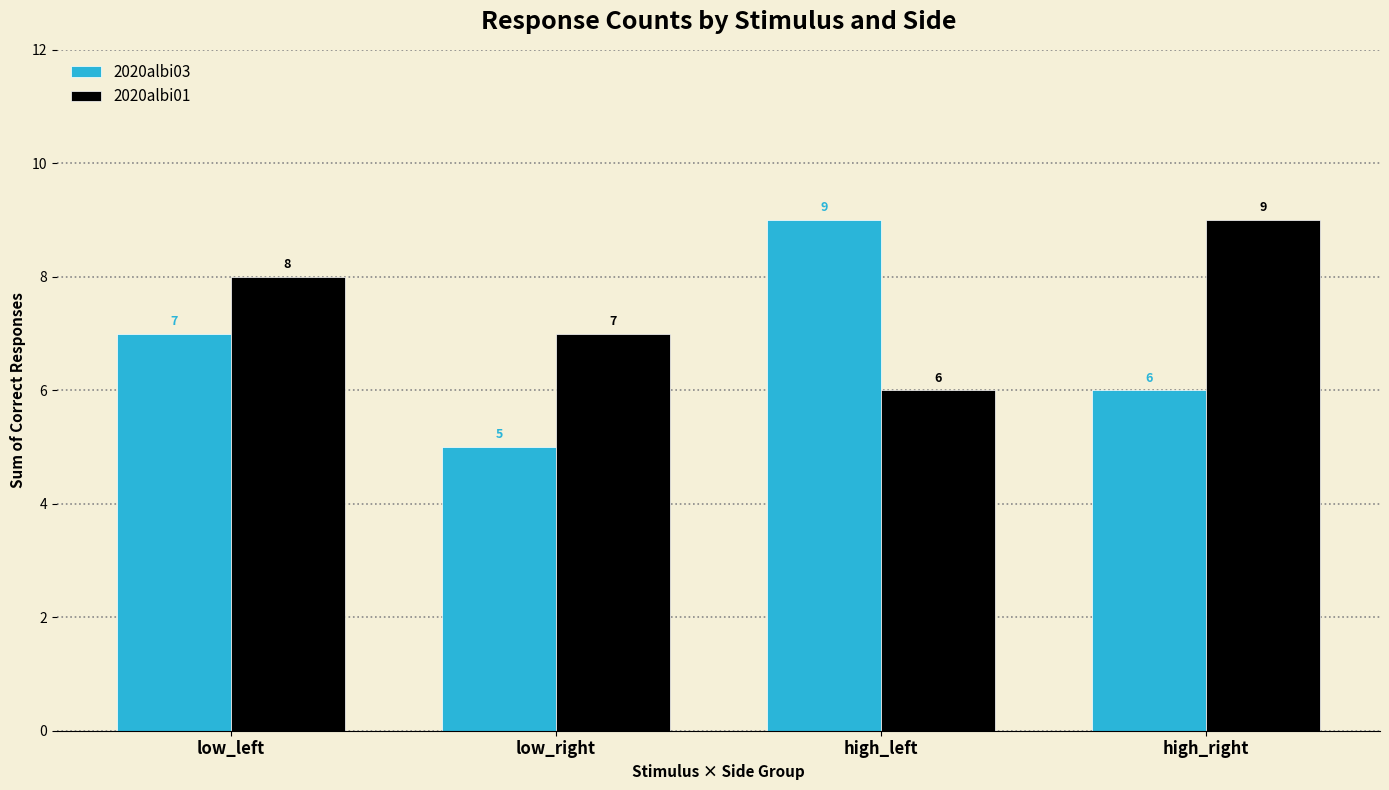

What is the highest value of the 2020albi03 series?

9